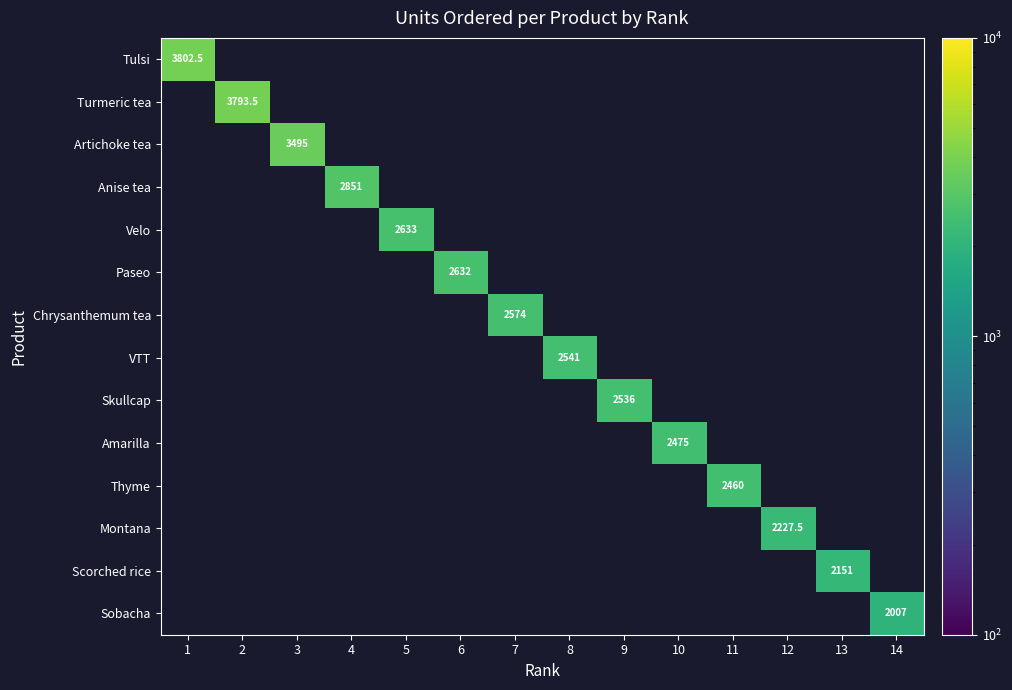

Rank the series by their maximum value, from highest to lowest.

Tulsi, Turmeric tea, Artichoke tea, Anise tea, Velo, Paseo, Chrysanthemum tea, VTT, Skullcap, Amarilla, Thyme, Montana, Scorched rice, Sobacha